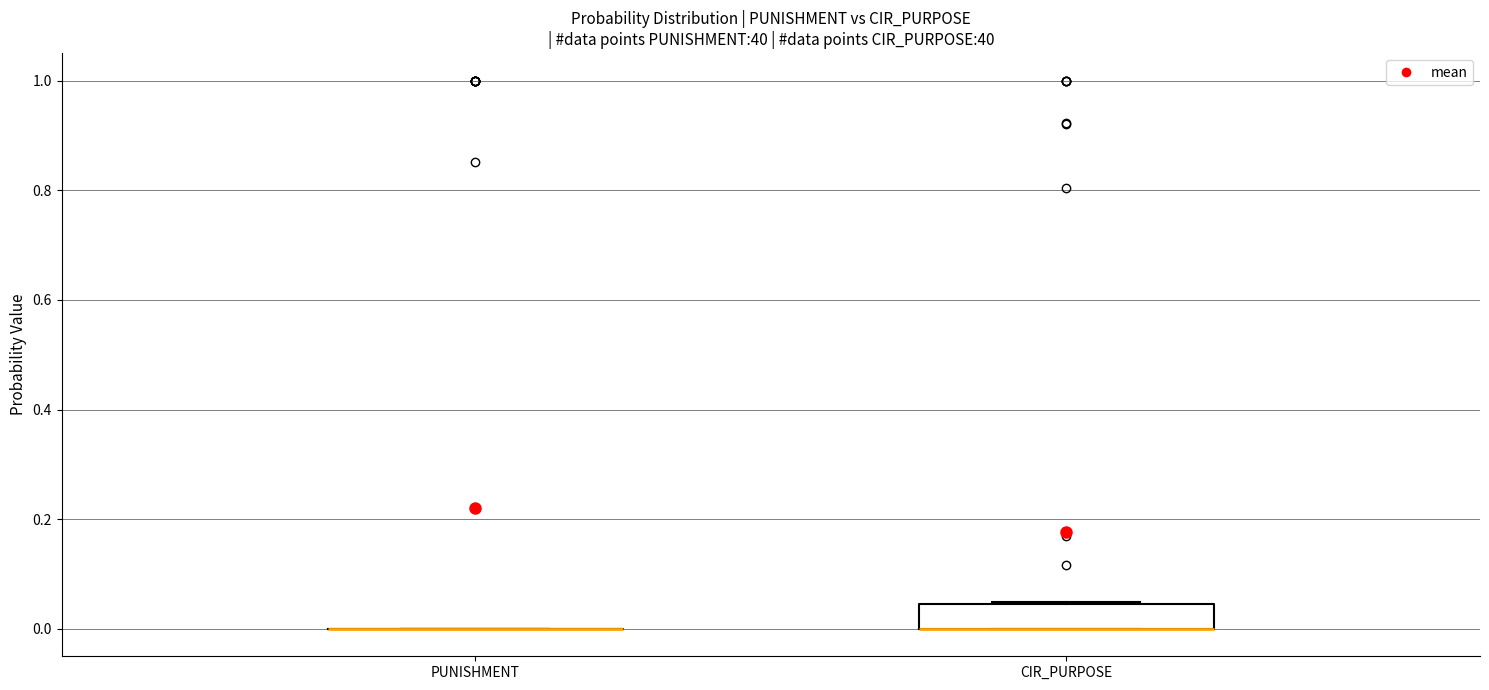

Reading left to right, read every box against the y-axis: the position of its median line, the range the box covers, and the ends of its whiskers. The values are not printed on the chart, so give them approximately, as read against the axis.

PUNISHMENT: box collapsed to a line at 0.00, whiskers 0.00 to 0.00
CIR_PURPOSE: median 0.00 (drawn on the box's lower edge), box 0.00 to 0.04, whiskers 0.00 to 0.04